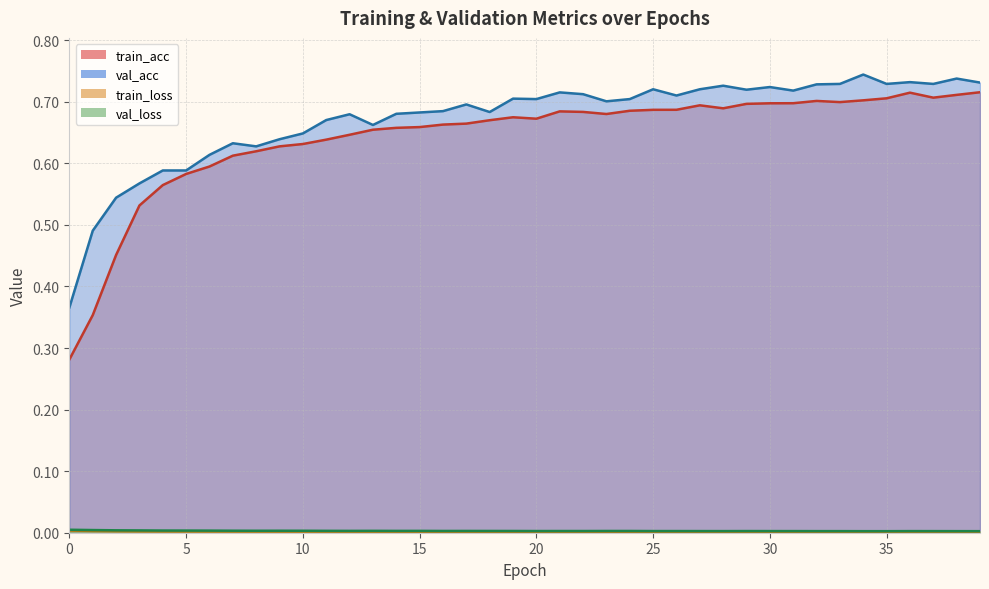

The val_loss series shows 0.0 at 14. True or false?

True